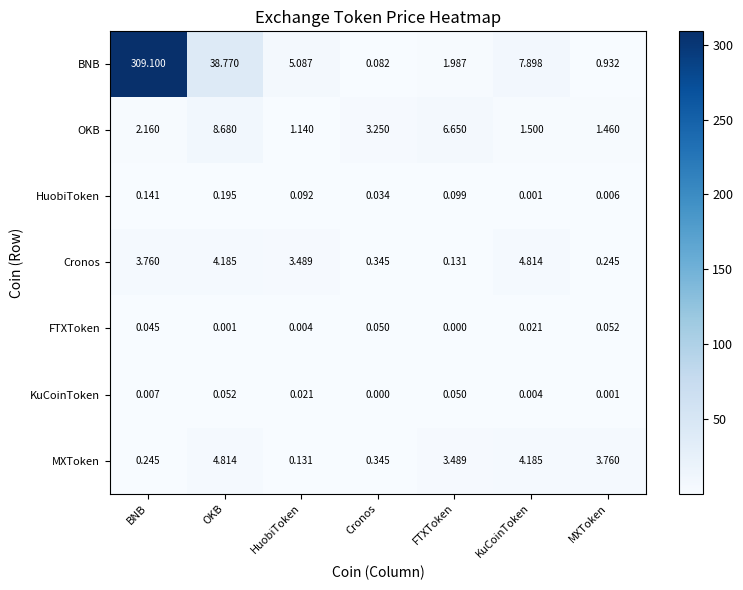

At which label does OKB first exceed 2?

BNB